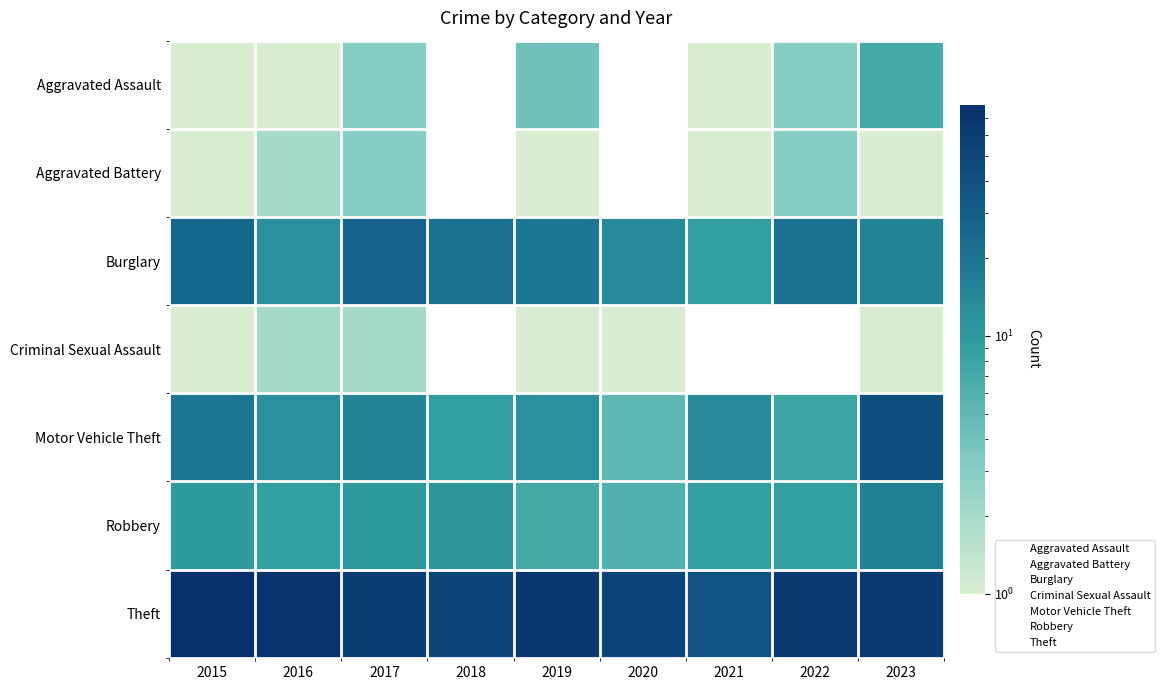

At 2017, list the series in order from largest to smallest.

Theft, Burglary, Motor Vehicle Theft, Robbery, Aggravated Assault, Aggravated Battery, Criminal Sexual Assault